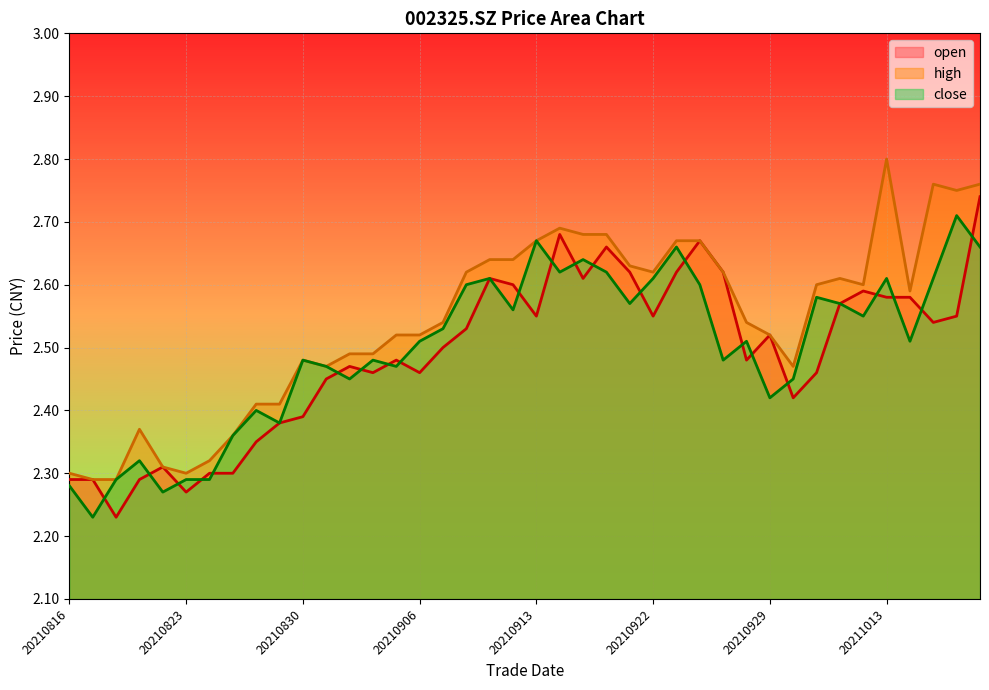

True or false: high and open cross at least once.

False